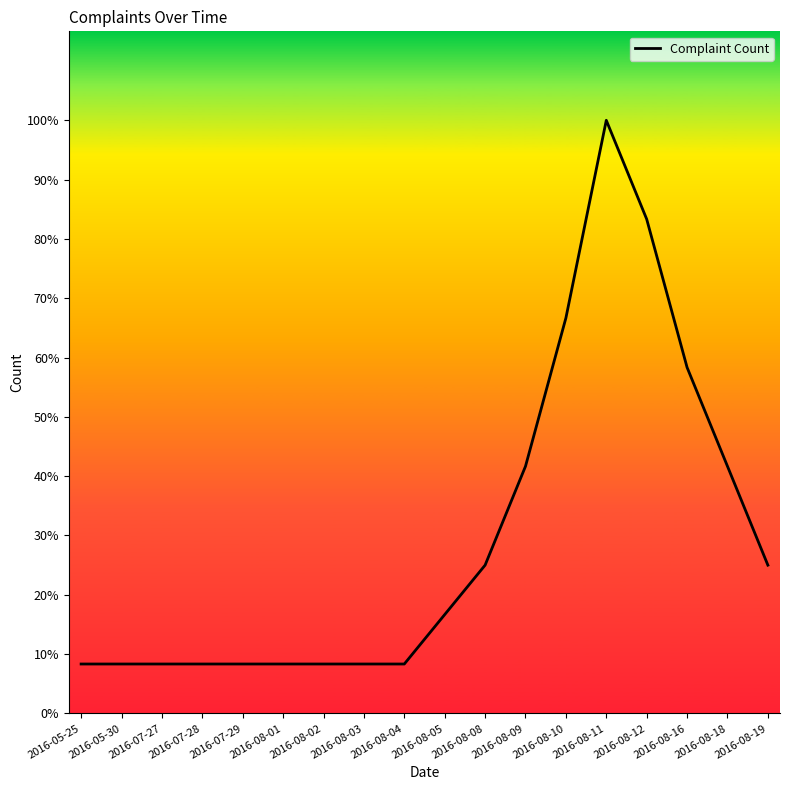

Reading left to right, extract all data points from this chart.

2016-05-25=1	2016-05-30=1	2016-07-27=1	2016-07-28=1	2016-07-29=1	2016-08-01=1	2016-08-02=1	2016-08-03=1	2016-08-04=1	2016-08-05=2	2016-08-08=3	2016-08-09=5	2016-08-10=8	2016-08-11=12	2016-08-12=10	2016-08-16=7	2016-08-18=5	2016-08-19=3